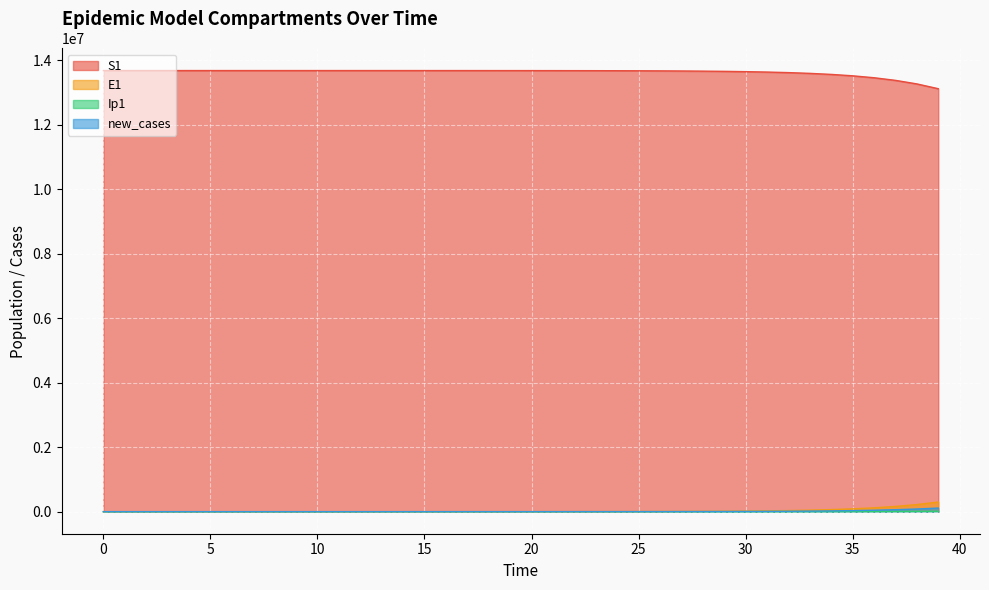

What is the difference between the highest and lowest values at 33?

13589402.9